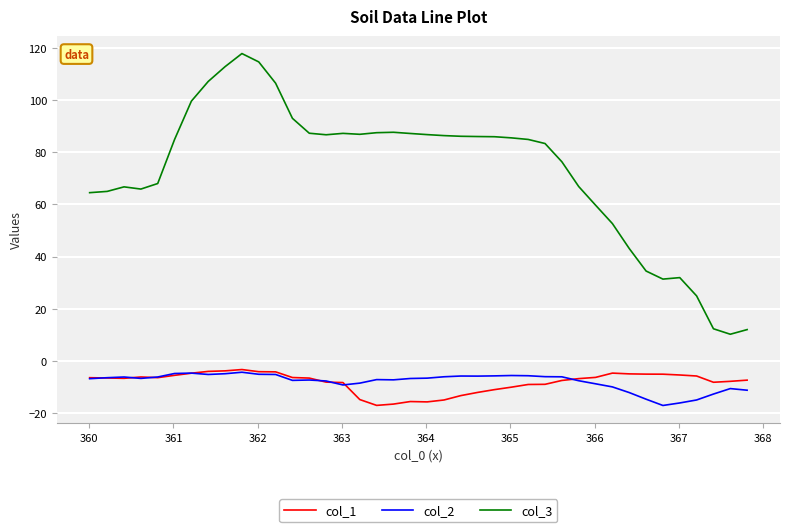

How many series are shown in this chart?

3